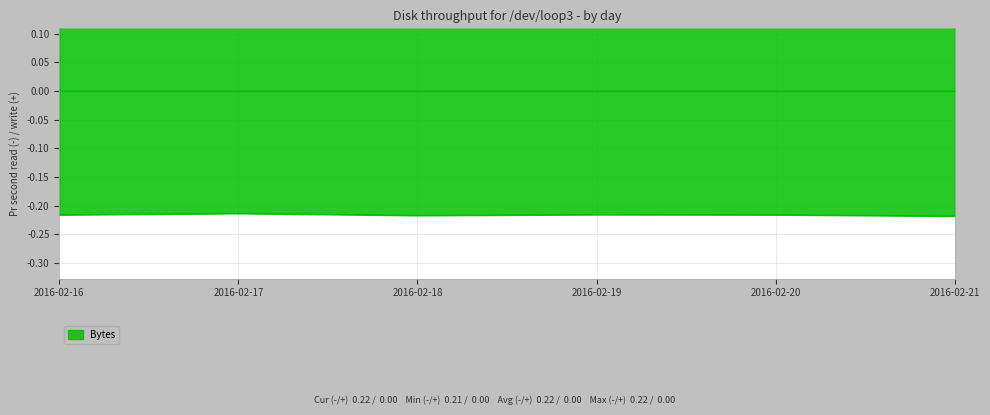

How many categories are shown in the chart?

6